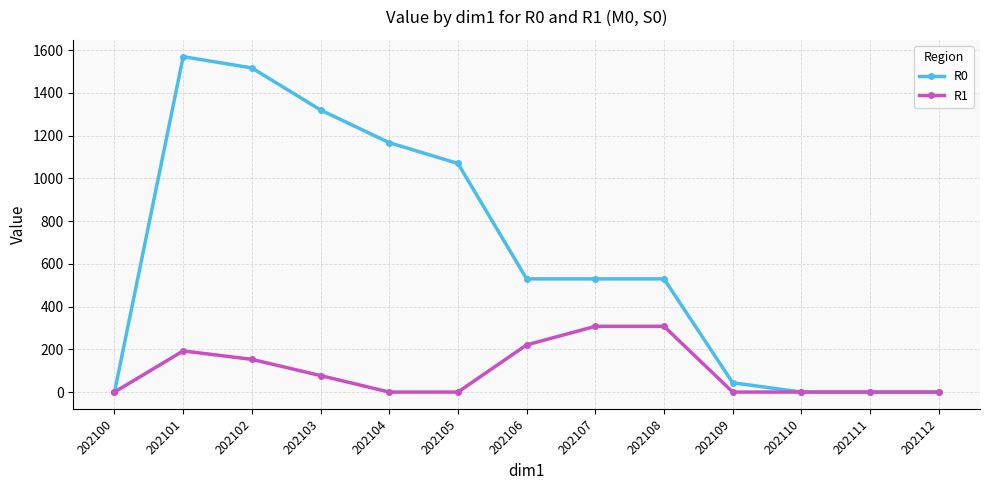

What are all the series names shown in the legend?

R0, R1